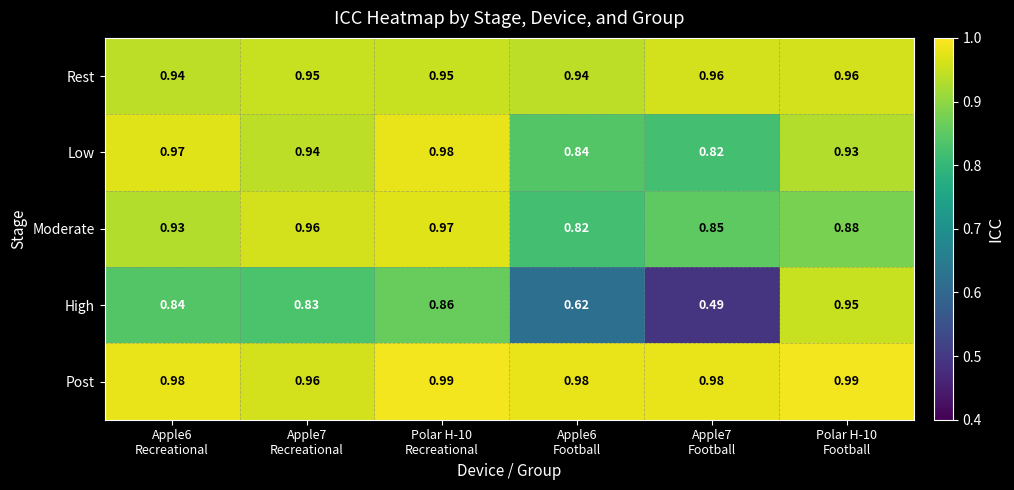

Which series has the largest total across all categories?

Post